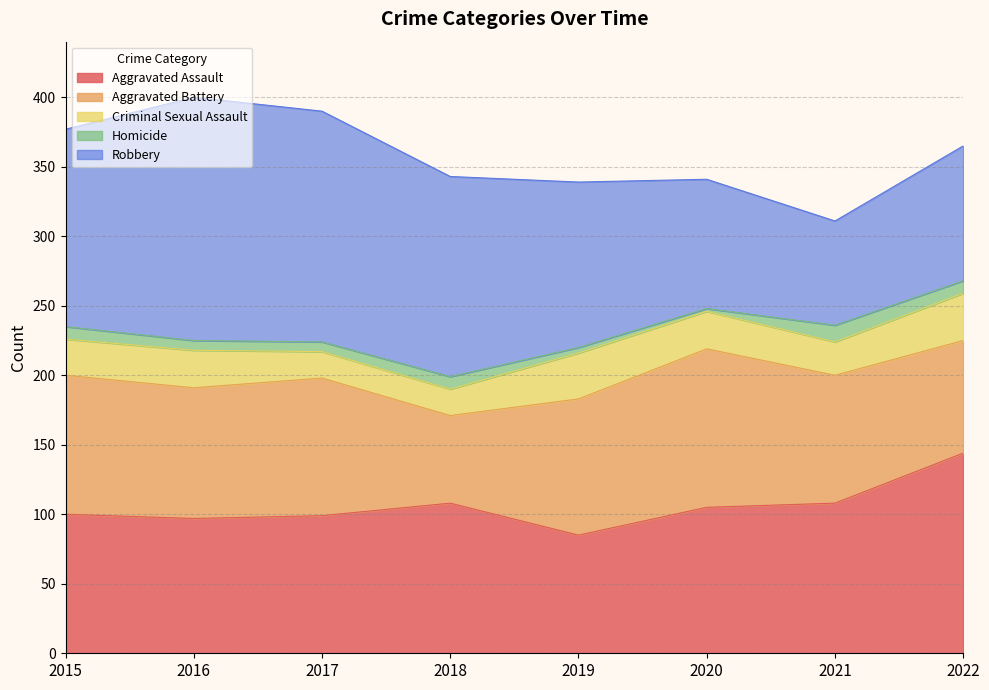

True or false: Criminal Sexual Assault and Homicide intersect in this chart.

False